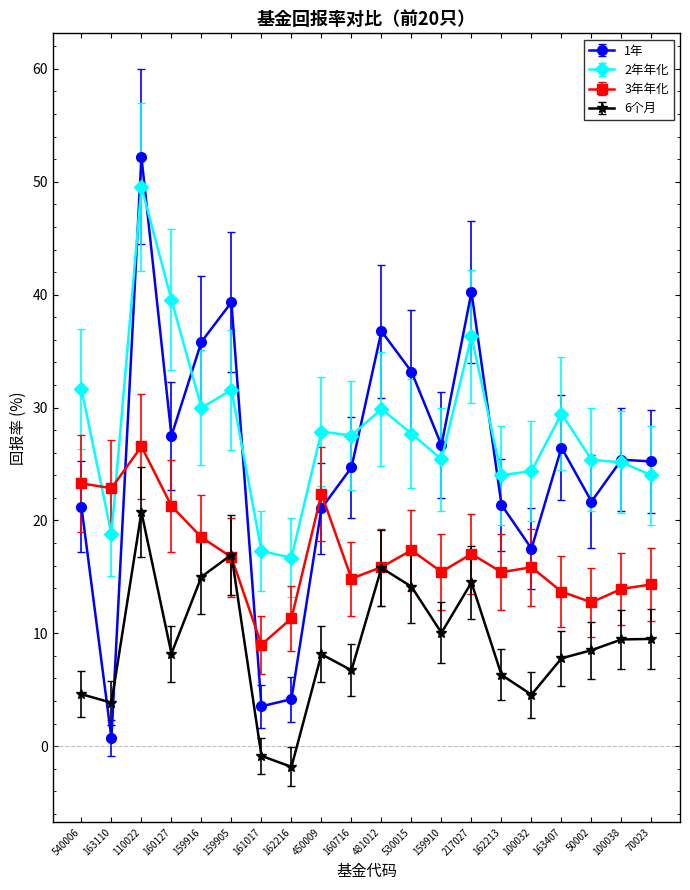

Which series has the largest range (max minus min)?

1年